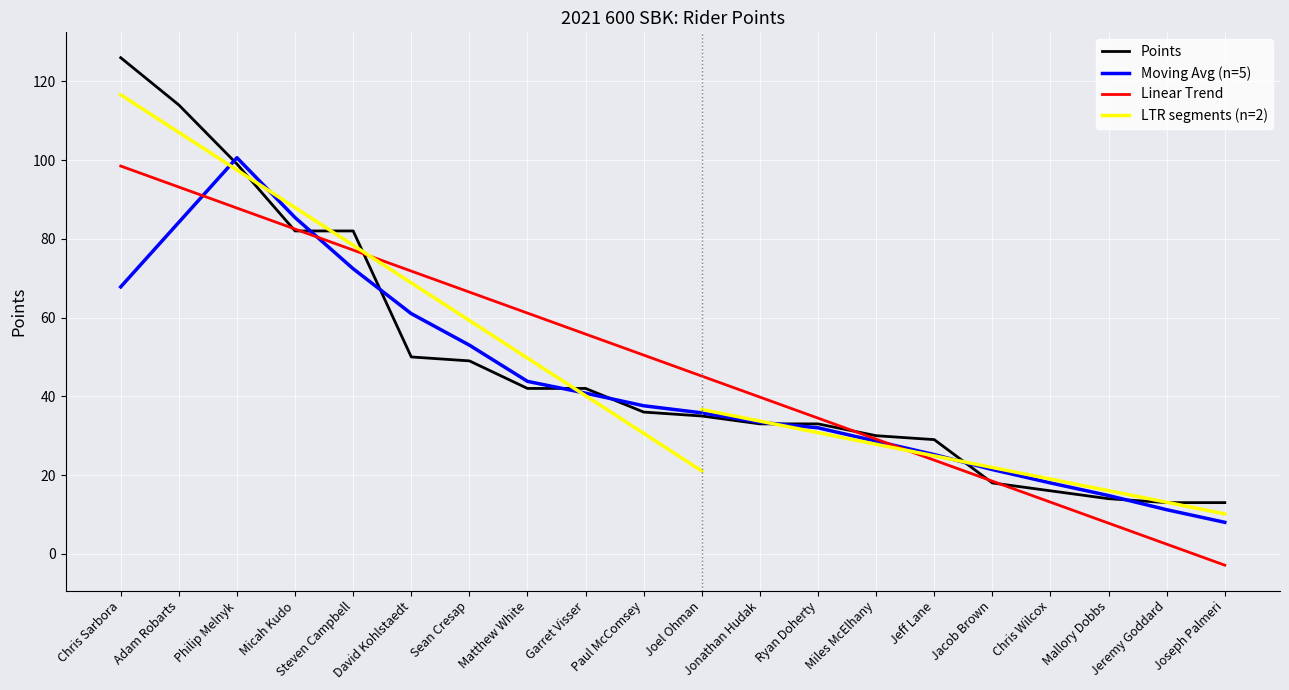

At which label is the value closest to 69?

Micah Kudo